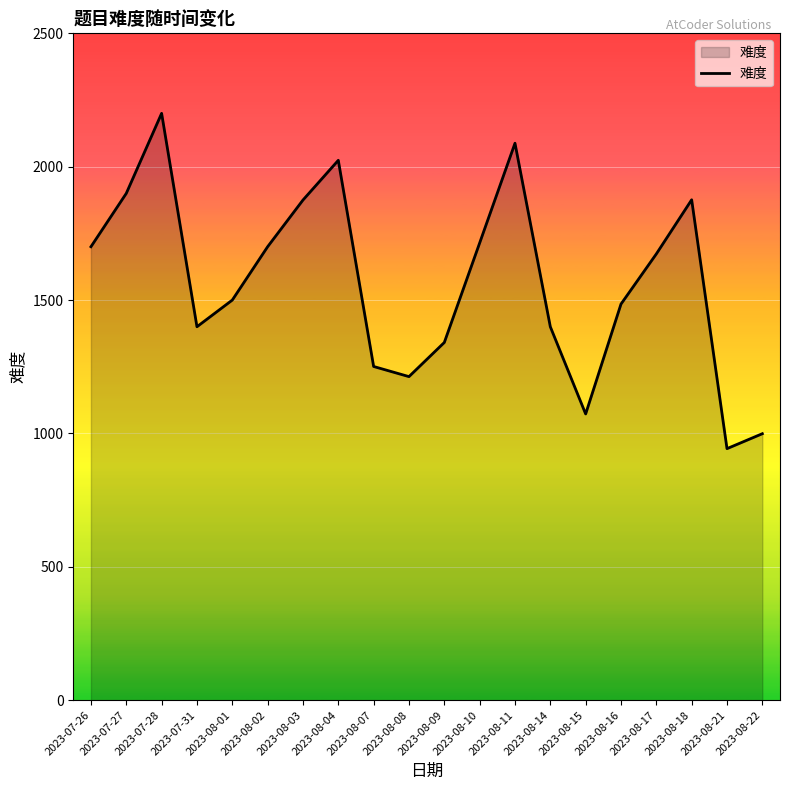

Approximately how many times larger is the value at 2023-07-28 compared to 2023-08-03?

1.2